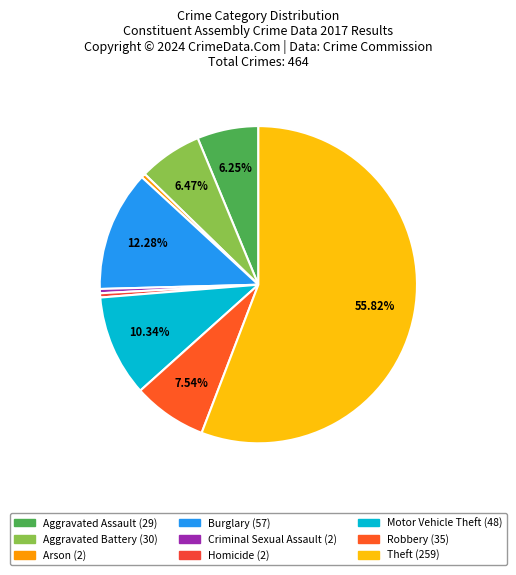

What is the majority slice?

Theft